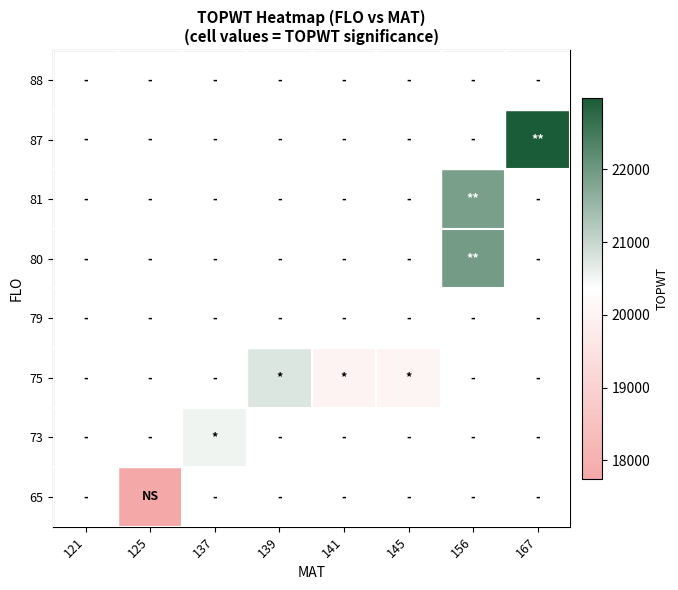

Where does the 75 series first go above 20044?

139